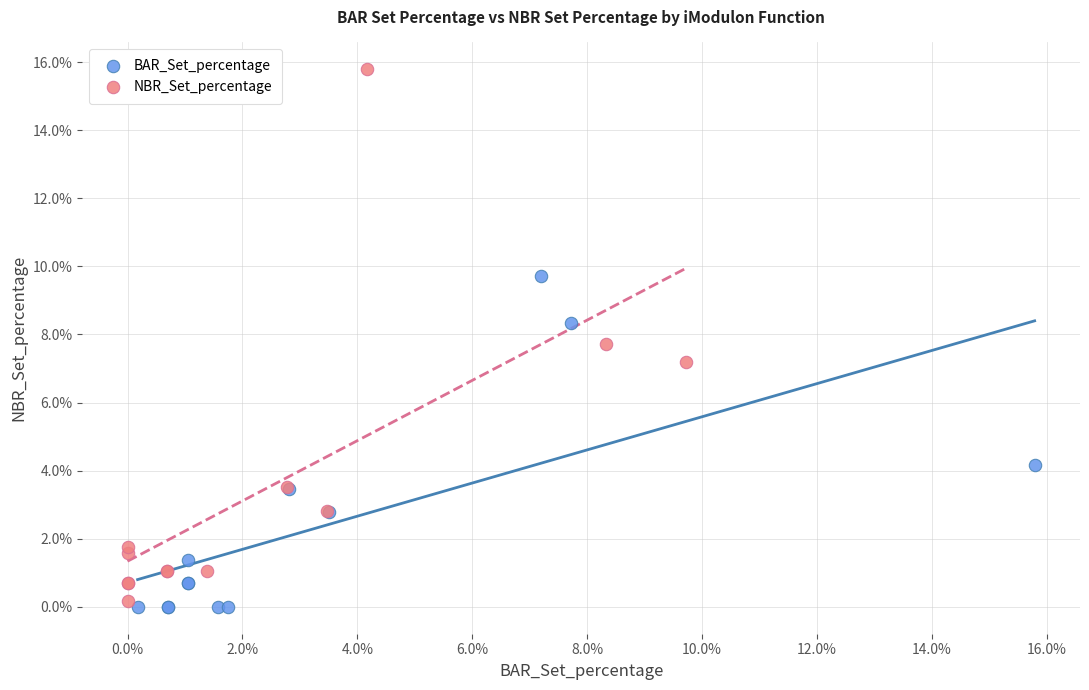

Which series contains the highest Y value?

NBR_Set_percentage